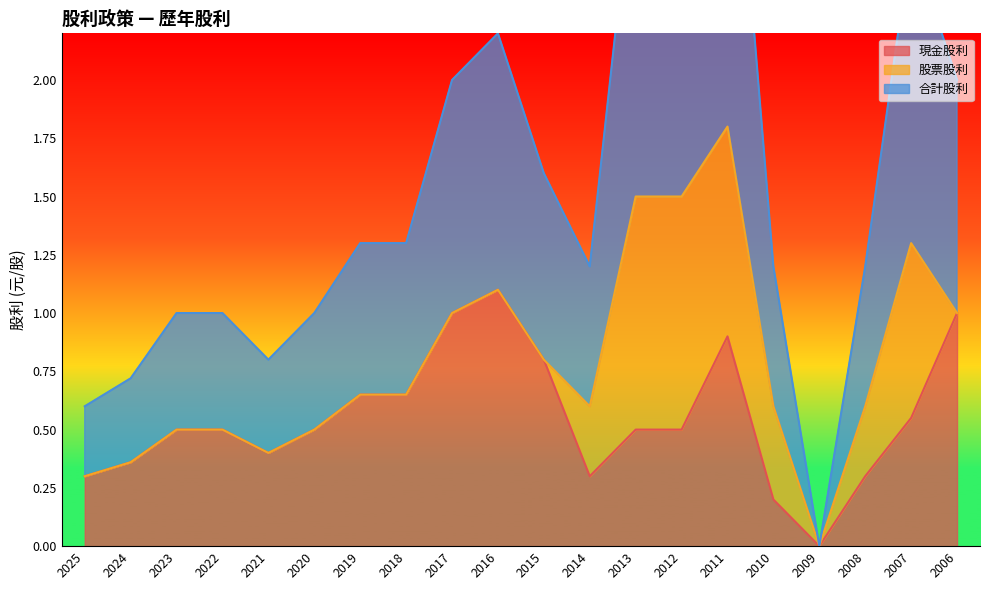

What is the highest value of the 現金股利 series?

1.1